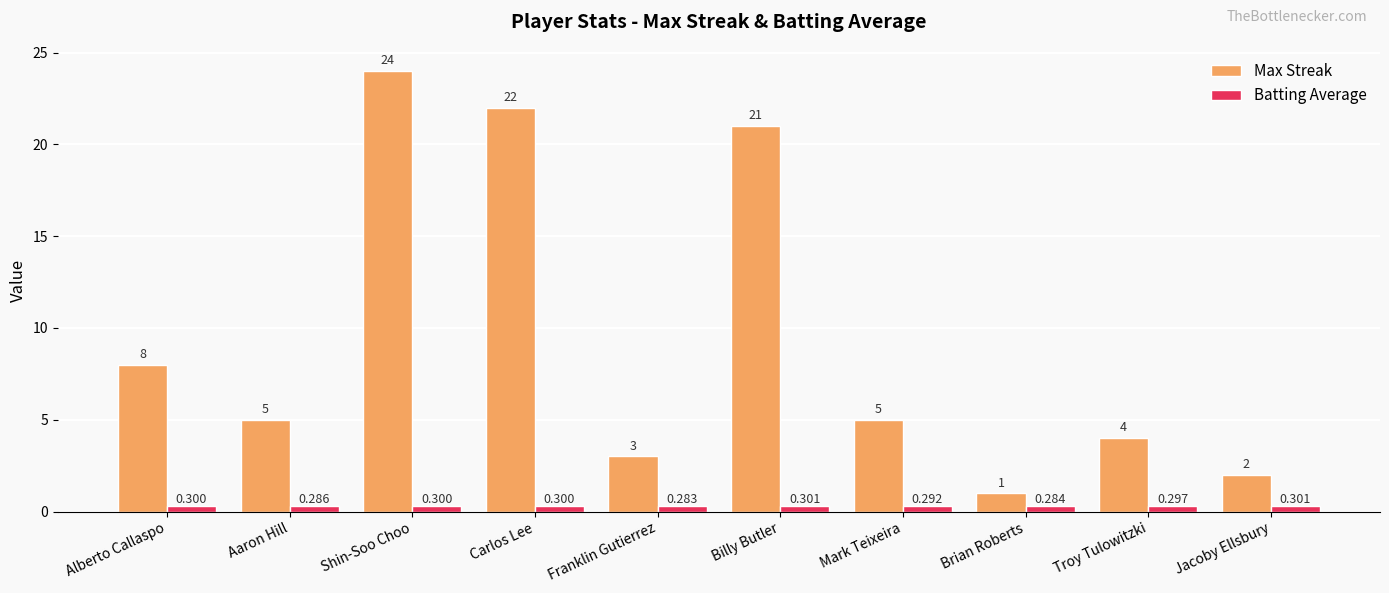

What is the approximate value of Batting Average at Brian Roberts?

0.3